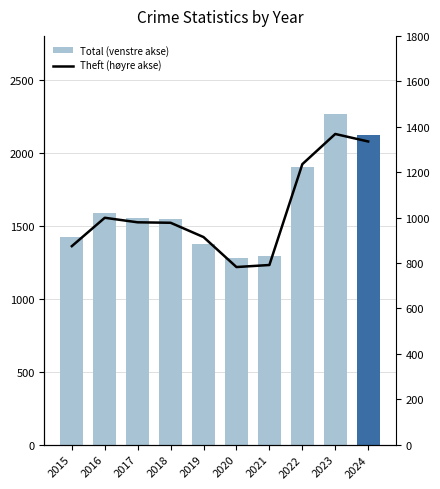

Reading left to right, what are all the values shown in this chart?

Total (venstre akse): 1425	1589	1555	1548	1374	1278	1294	1900	2262	2122
Theft (høyre akse): 874	999	979	977	914	782	791	1235	1368	1335